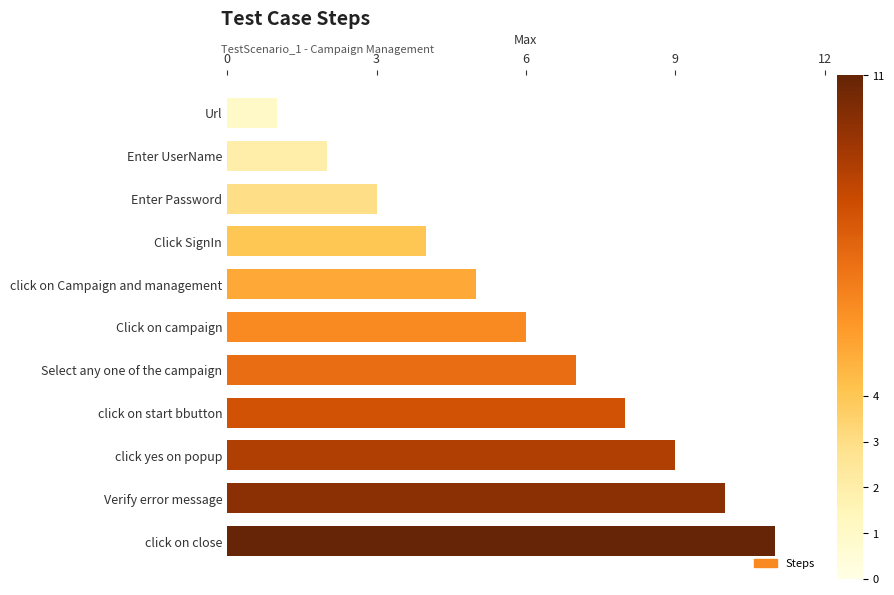

How many bars are there in total?

11